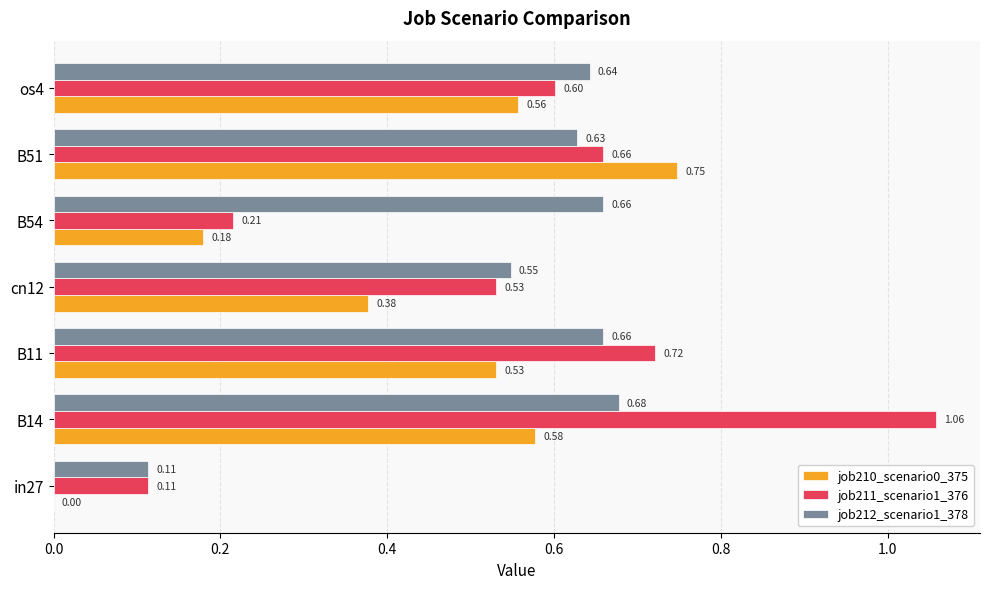

Is the value of job212_scenario1_378 at os4 greater than the value of job210_scenario0_375 at B14?

Yes